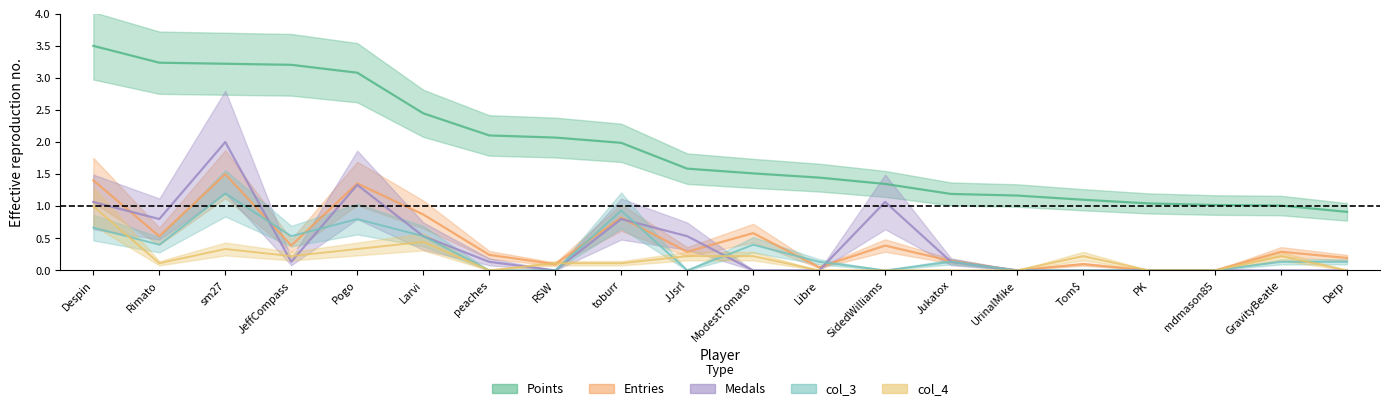

True or false: Points and col_3 intersect in this chart.

False